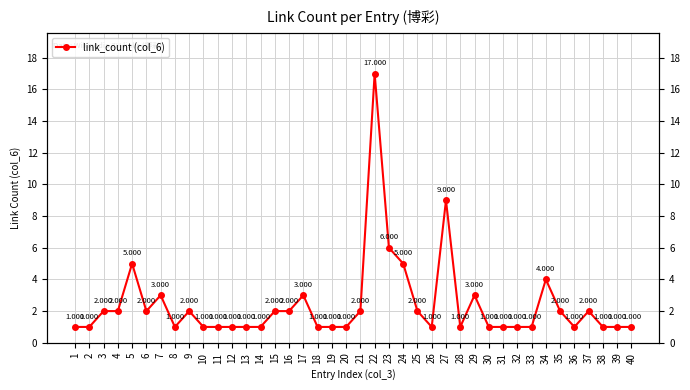

The value at 34 is 1. True or false?

False